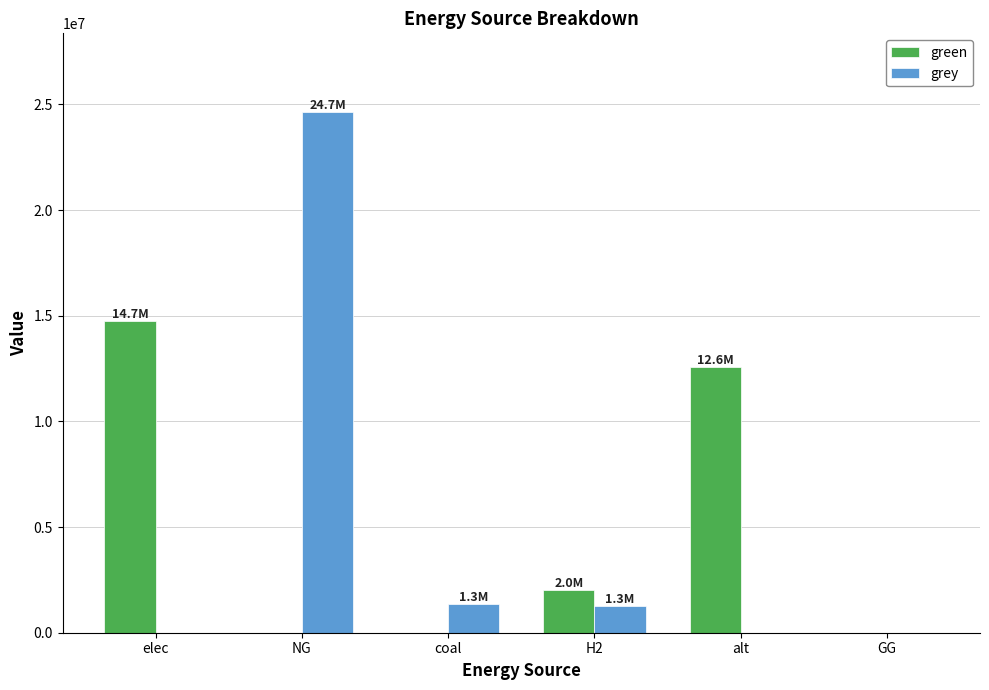

Which series changed the most between elec and GG?

green